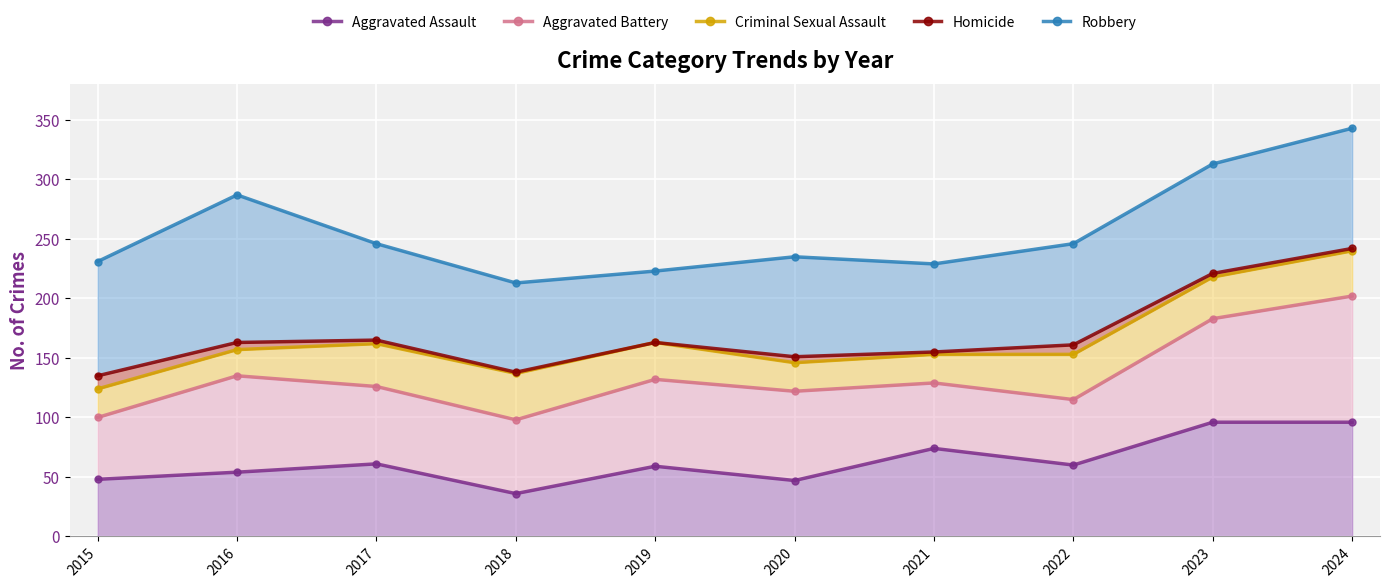

How many data points in Aggravated Assault are above 60?

4